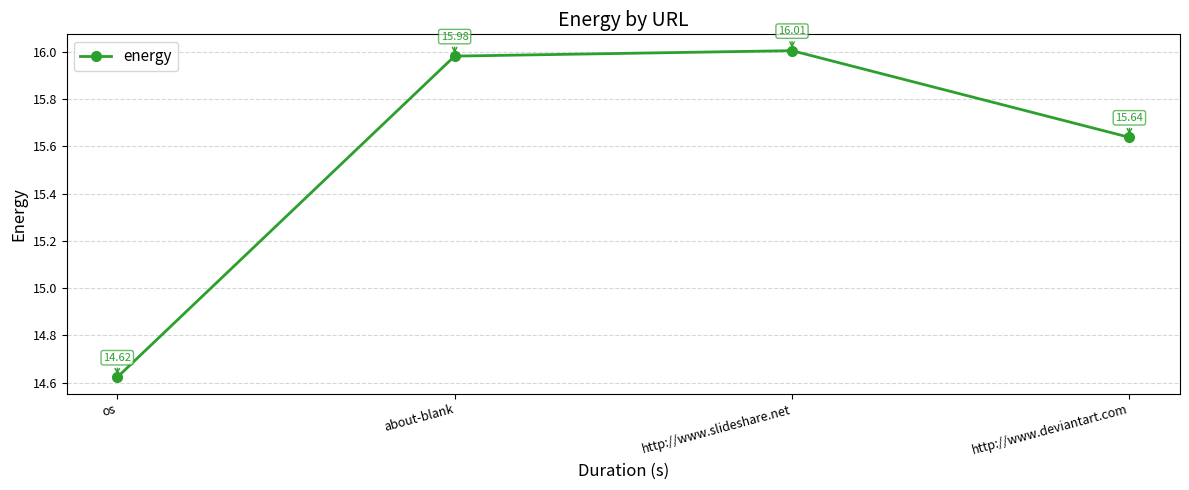

Where does the data first go above 15?

about-blank